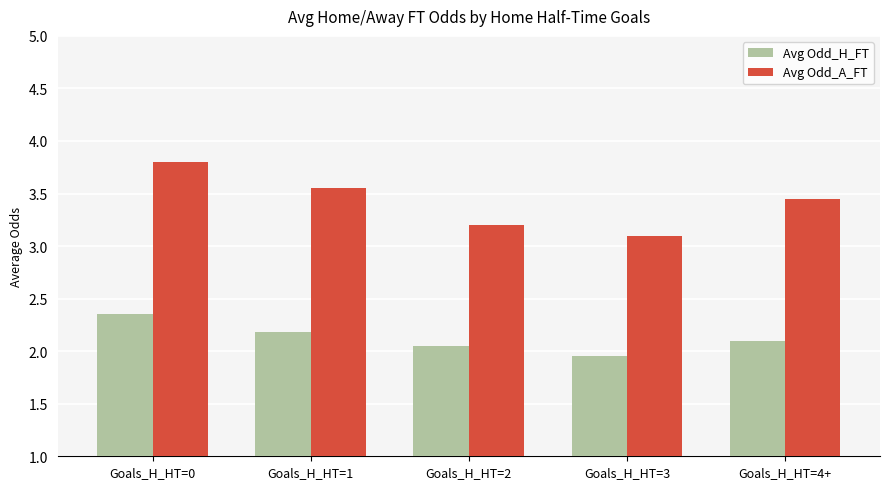

At which category is the sum across all series the highest?

Goals_H_HT=0